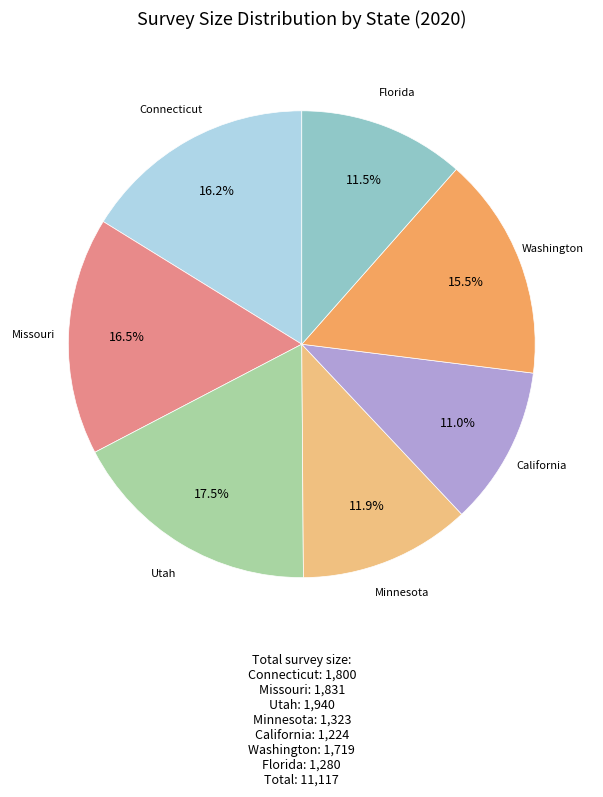

To the nearest percent, what is the average slice percentage?

14%